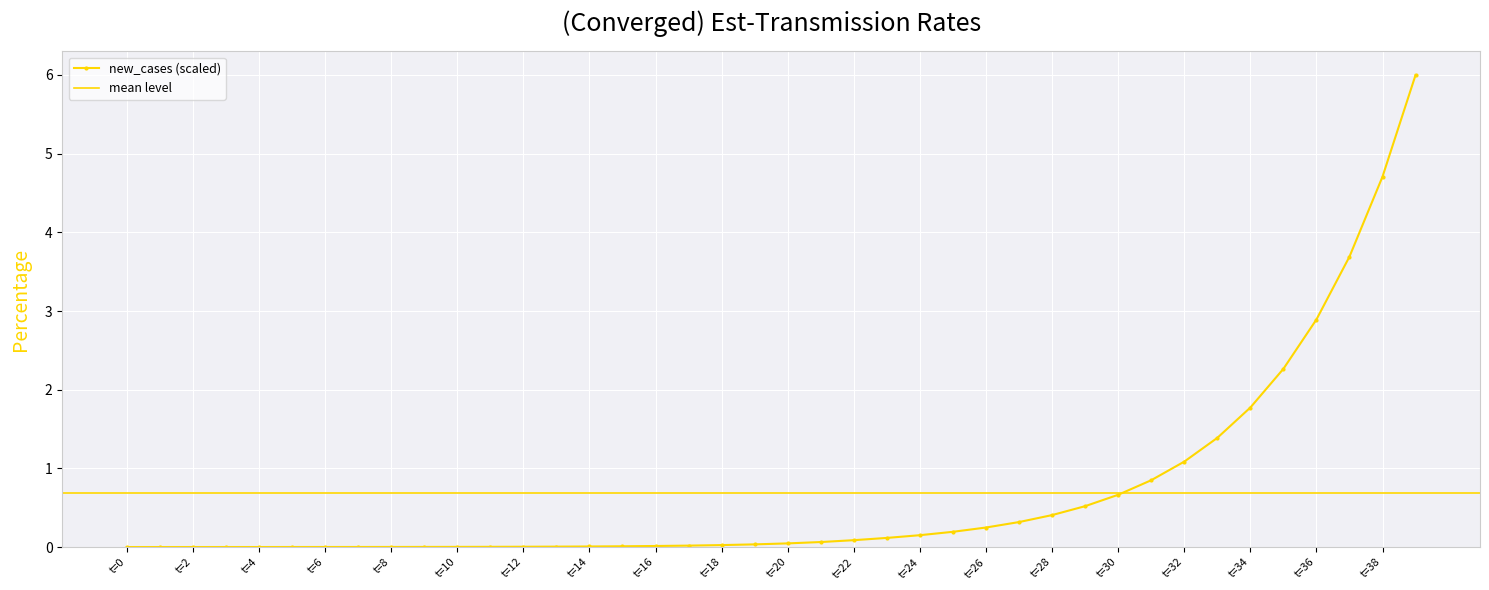

Where is new_cases (scaled) nearest to the value 3?

t=36